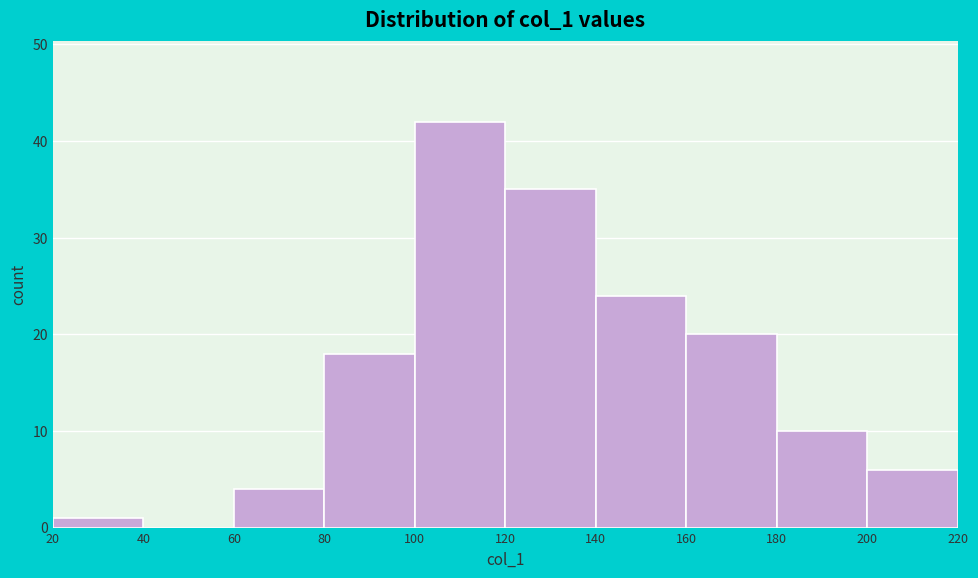

Which range on the x-axis has the tallest bar?

100 to 120